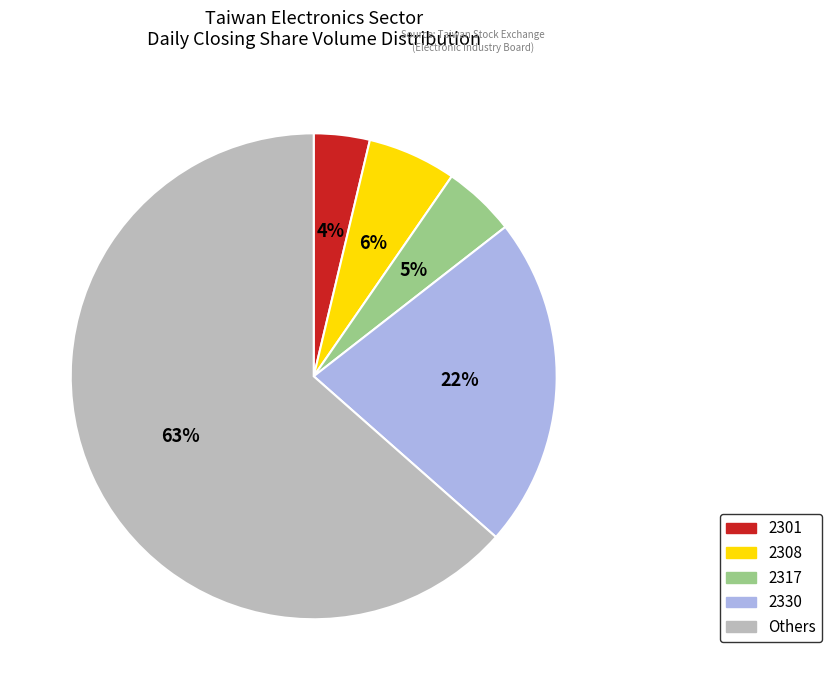

Is there a majority slice in this chart?

Yes